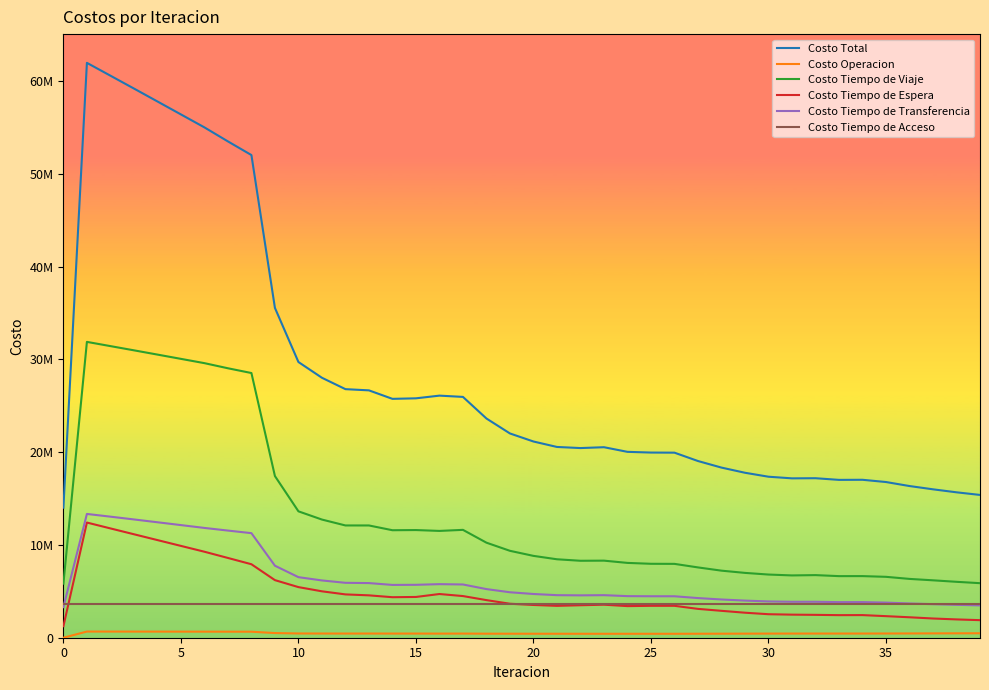

What are all the series names shown in the legend?

Costo Total, Costo Operacion, Costo Tiempo de Viaje, Costo Tiempo de Espera, Costo Tiempo de Transferencia, Costo Tiempo de Acceso